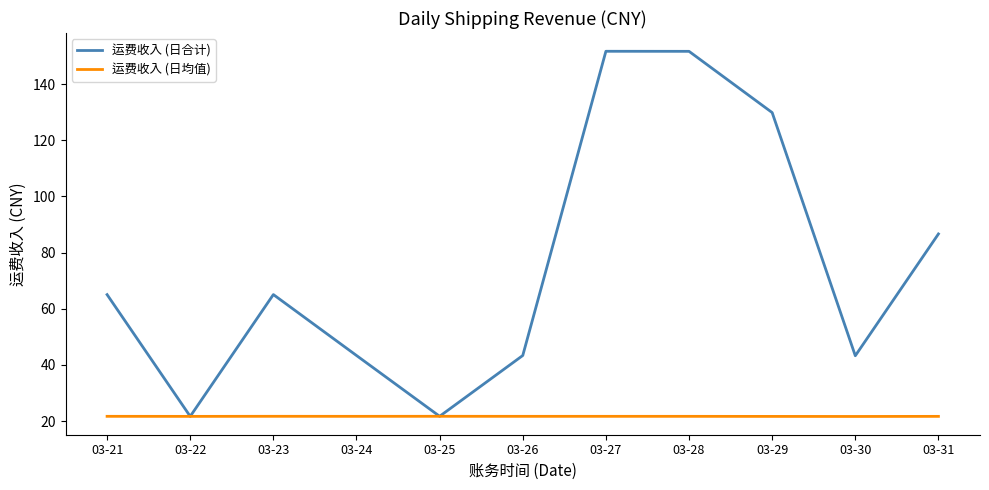

Is it true that 运费收入 (日合计) equals 109.9 at 03-23?

False